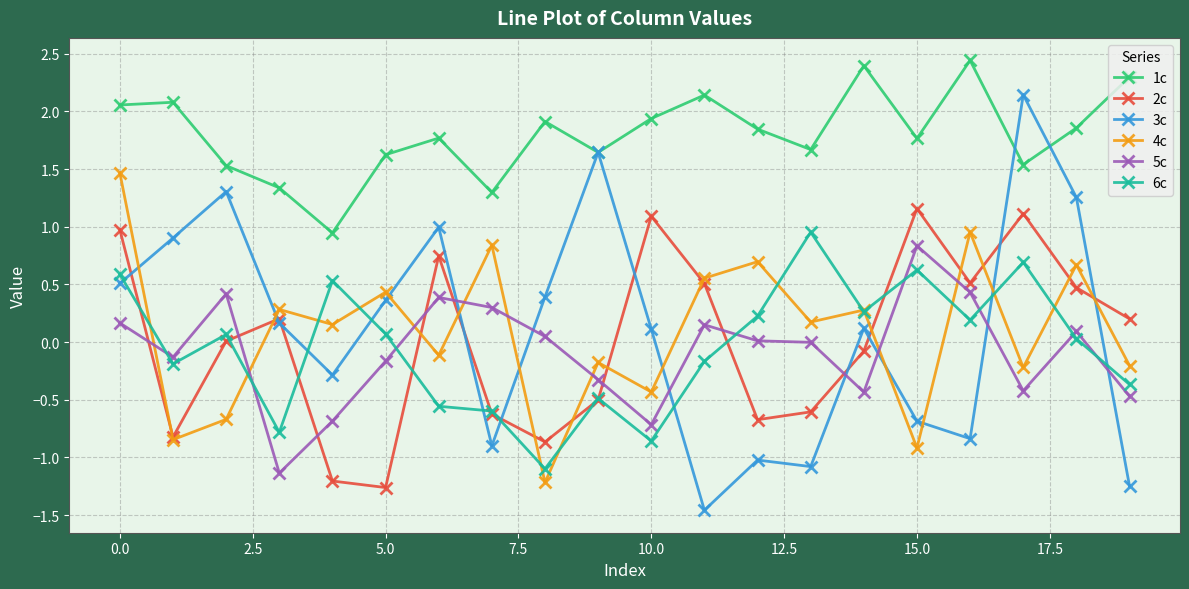

Which series has the widest spread of values?

3c